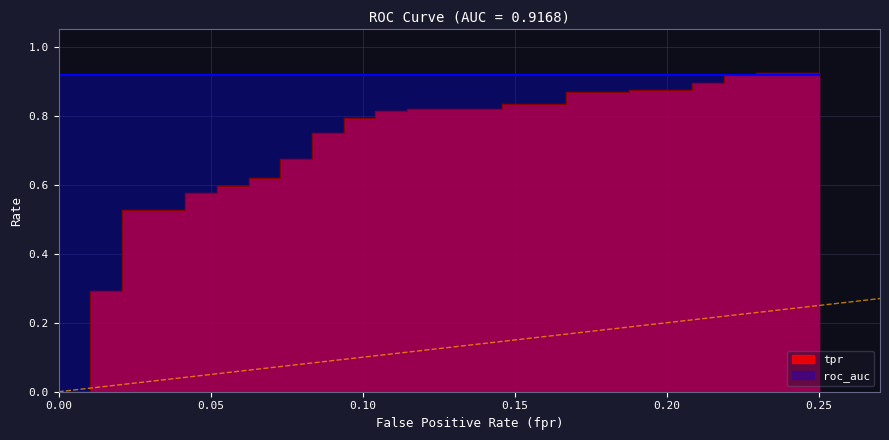

What is the label of the 6th point from the left?

0.25